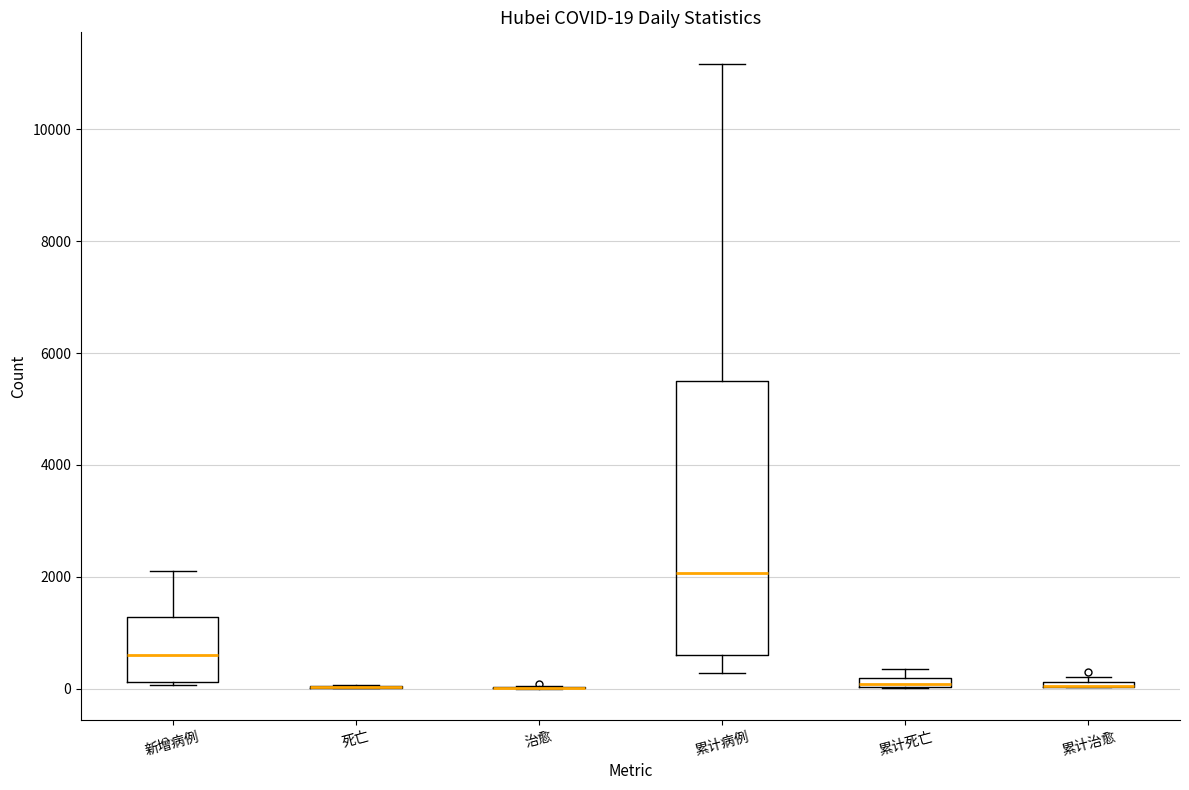

Which box is the tallest, from its lower edge to its upper edge?

累计病例